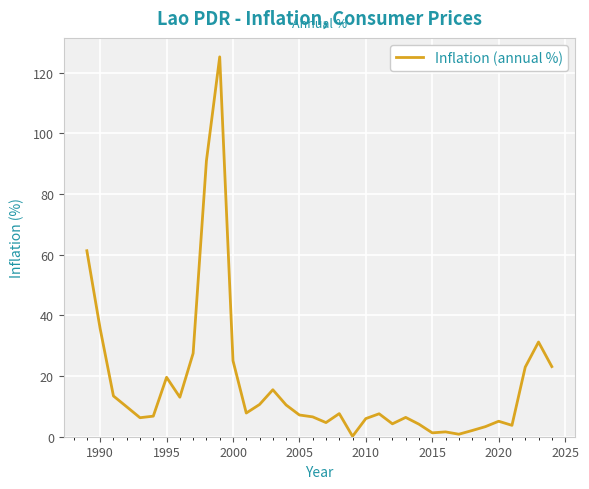

What is the greatest value displayed?

125.3